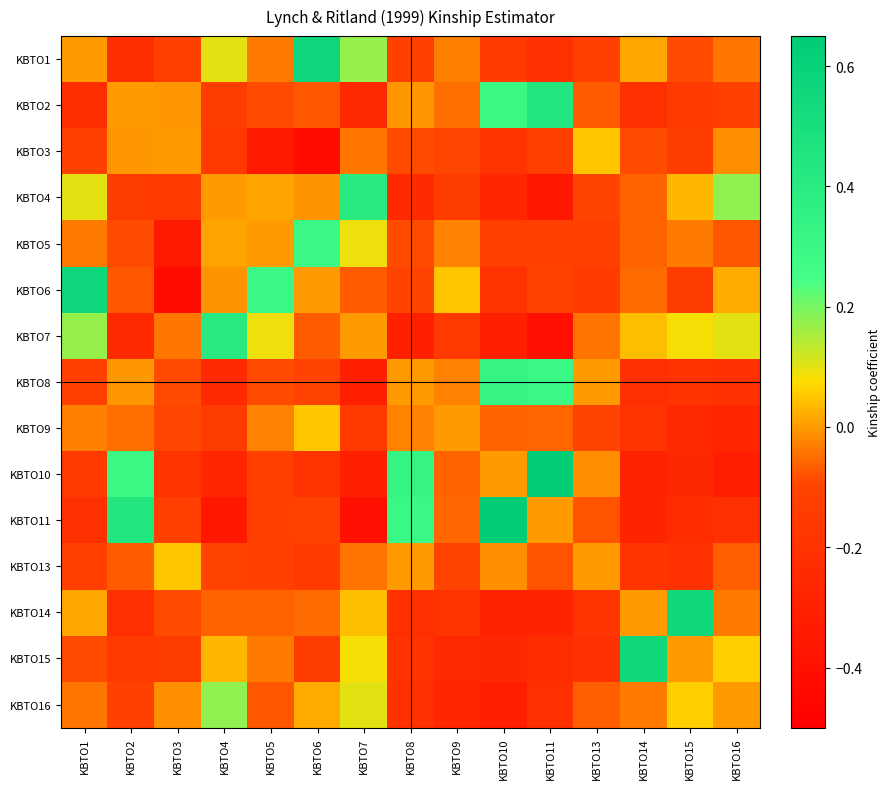

Reading left to right, extract all data points from this chart.

KBTO1: KBTO1=0.0	KBTO2=-0.2	KBTO3=-0.1	KBTO4=0.1	KBTO5=-0.0	KBTO6=0.6	KBTO7=0.2	KBTO8=-0.1	KBTO9=-0.0	KBTO10=-0.2	KBTO11=-0.2	KBTO13=-0.1	KBTO14=0.0	KBTO15=-0.1	KBTO16=-0.0
KBTO2: KBTO1=-0.2	KBTO2=0.0	KBTO3=-0.0	KBTO4=-0.1	KBTO5=-0.1	KBTO6=-0.1	KBTO7=-0.3	KBTO8=-0.0	KBTO9=-0.1	KBTO10=0.3	KBTO11=0.4	KBTO13=-0.1	KBTO14=-0.2	KBTO15=-0.2	KBTO16=-0.1
KBTO3: KBTO1=-0.1	KBTO2=-0.0	KBTO3=0.0	KBTO4=-0.2	KBTO5=-0.3	KBTO6=-0.4	KBTO7=-0.0	KBTO8=-0.1	KBTO9=-0.1	KBTO10=-0.2	KBTO11=-0.1	KBTO13=0.0	KBTO14=-0.1	KBTO15=-0.1	KBTO16=-0.0
KBTO4: KBTO1=0.1	KBTO2=-0.1	KBTO3=-0.2	KBTO4=0.0	KBTO5=0.0	KBTO6=-0.0	KBTO7=0.4	KBTO8=-0.2	KBTO9=-0.1	KBTO10=-0.3	KBTO11=-0.4	KBTO13=-0.1	KBTO14=-0.1	KBTO15=0.0	KBTO16=0.2
KBTO5: KBTO1=-0.0	KBTO2=-0.1	KBTO3=-0.3	KBTO4=0.0	KBTO5=0.0	KBTO6=0.3	KBTO7=0.1	KBTO8=-0.1	KBTO9=-0.0	KBTO10=-0.1	KBTO11=-0.1	KBTO13=-0.1	KBTO14=-0.1	KBTO15=-0.0	KBTO16=-0.1
KBTO6: KBTO1=0.6	KBTO2=-0.1	KBTO3=-0.4	KBTO4=-0.0	KBTO5=0.3	KBTO6=0.0	KBTO7=-0.1	KBTO8=-0.1	KBTO9=0.1	KBTO10=-0.2	KBTO11=-0.1	KBTO13=-0.1	KBTO14=-0.1	KBTO15=-0.1	KBTO16=0.0
KBTO7: KBTO1=0.2	KBTO2=-0.3	KBTO3=-0.0	KBTO4=0.4	KBTO5=0.1	KBTO6=-0.1	KBTO7=0.0	KBTO8=-0.3	KBTO9=-0.2	KBTO10=-0.3	KBTO11=-0.4	KBTO13=-0.0	KBTO14=0.0	KBTO15=0.1	KBTO16=0.1
KBTO8: KBTO1=-0.1	KBTO2=-0.0	KBTO3=-0.1	KBTO4=-0.2	KBTO5=-0.1	KBTO6=-0.1	KBTO7=-0.3	KBTO8=0.0	KBTO9=-0.0	KBTO10=0.3	KBTO11=0.3	KBTO13=0.0	KBTO14=-0.2	KBTO15=-0.2	KBTO16=-0.2
KBTO9: KBTO1=-0.0	KBTO2=-0.1	KBTO3=-0.1	KBTO4=-0.1	KBTO5=-0.0	KBTO6=0.1	KBTO7=-0.2	KBTO8=-0.0	KBTO9=0.0	KBTO10=-0.1	KBTO11=-0.1	KBTO13=-0.1	KBTO14=-0.2	KBTO15=-0.3	KBTO16=-0.3
KBTO10: KBTO1=-0.2	KBTO2=0.3	KBTO3=-0.2	KBTO4=-0.3	KBTO5=-0.1	KBTO6=-0.2	KBTO7=-0.3	KBTO8=0.3	KBTO9=-0.1	KBTO10=0.0	KBTO11=0.6	KBTO13=-0.0	KBTO14=-0.3	KBTO15=-0.3	KBTO16=-0.3
KBTO11: KBTO1=-0.2	KBTO2=0.4	KBTO3=-0.1	KBTO4=-0.4	KBTO5=-0.1	KBTO6=-0.1	KBTO7=-0.4	KBTO8=0.3	KBTO9=-0.1	KBTO10=0.6	KBTO11=0.0	KBTO13=-0.1	KBTO14=-0.3	KBTO15=-0.2	KBTO16=-0.2
KBTO13: KBTO1=-0.1	KBTO2=-0.1	KBTO3=0.0	KBTO4=-0.1	KBTO5=-0.1	KBTO6=-0.1	KBTO7=-0.0	KBTO8=0.0	KBTO9=-0.1	KBTO10=-0.0	KBTO11=-0.1	KBTO13=0.0	KBTO14=-0.2	KBTO15=-0.2	KBTO16=-0.1
KBTO14: KBTO1=0.0	KBTO2=-0.2	KBTO3=-0.1	KBTO4=-0.1	KBTO5=-0.1	KBTO6=-0.1	KBTO7=0.0	KBTO8=-0.2	KBTO9=-0.2	KBTO10=-0.3	KBTO11=-0.3	KBTO13=-0.2	KBTO14=0.0	KBTO15=0.5	KBTO16=-0.0
KBTO15: KBTO1=-0.1	KBTO2=-0.2	KBTO3=-0.1	KBTO4=0.0	KBTO5=-0.0	KBTO6=-0.1	KBTO7=0.1	KBTO8=-0.2	KBTO9=-0.3	KBTO10=-0.3	KBTO11=-0.2	KBTO13=-0.2	KBTO14=0.5	KBTO15=0.0	KBTO16=0.1
KBTO16: KBTO1=-0.0	KBTO2=-0.1	KBTO3=-0.0	KBTO4=0.2	KBTO5=-0.1	KBTO6=0.0	KBTO7=0.1	KBTO8=-0.2	KBTO9=-0.3	KBTO10=-0.3	KBTO11=-0.2	KBTO13=-0.1	KBTO14=-0.0	KBTO15=0.1	KBTO16=0.0